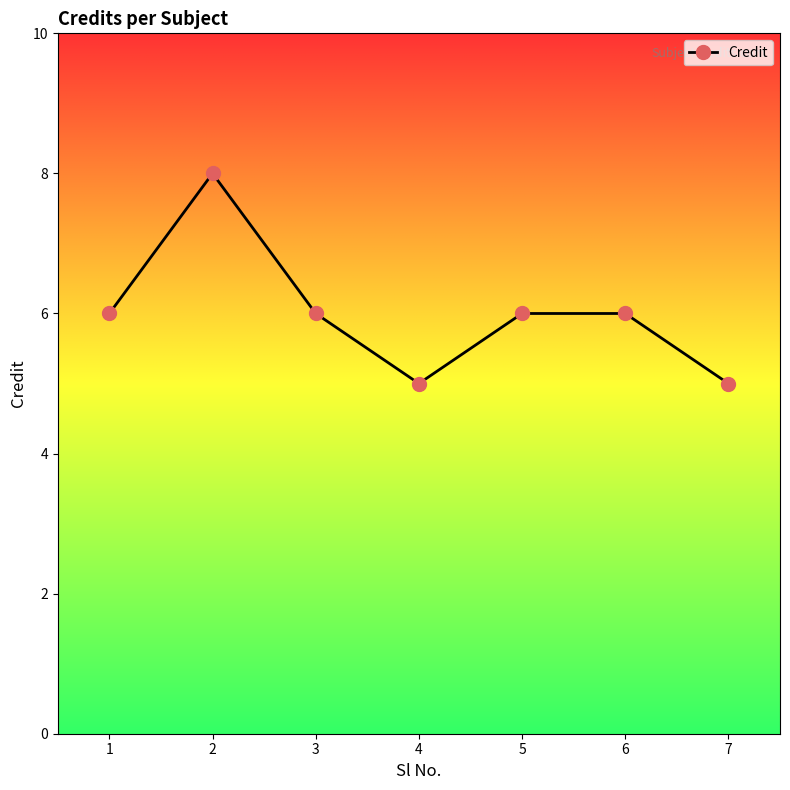

True or false: the data shows 7 at 7.

False